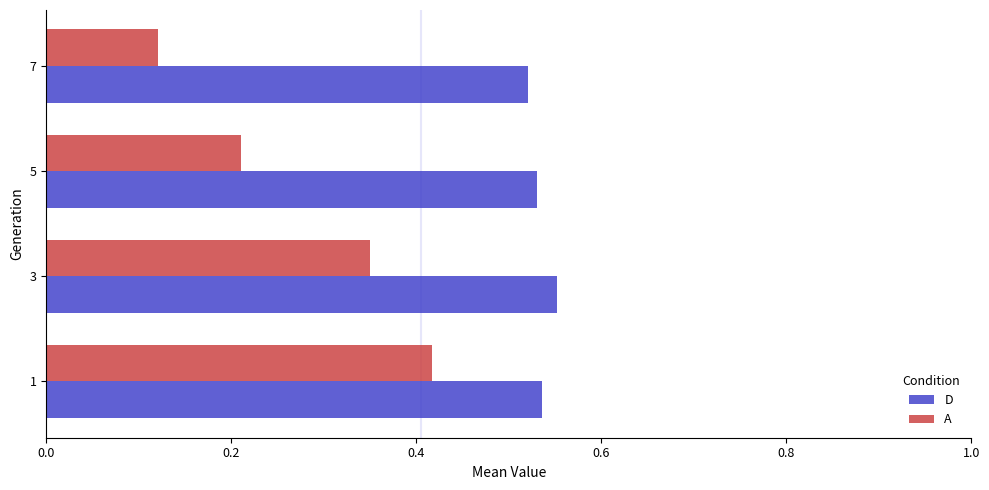

Which series changed the most between 1 and 7?

A